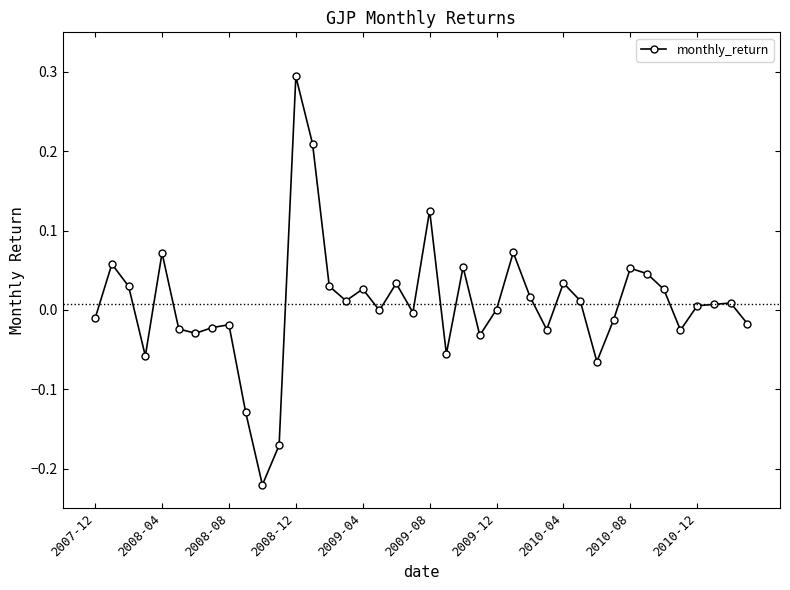

Does the chart display data point markers on the line(s)?

Yes